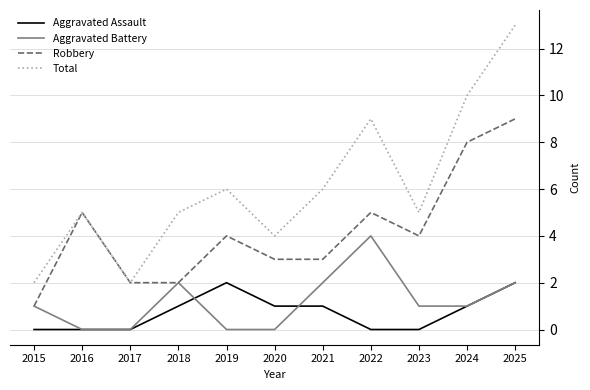

Is it true that Aggravated Assault equals 0 at 2017?

True